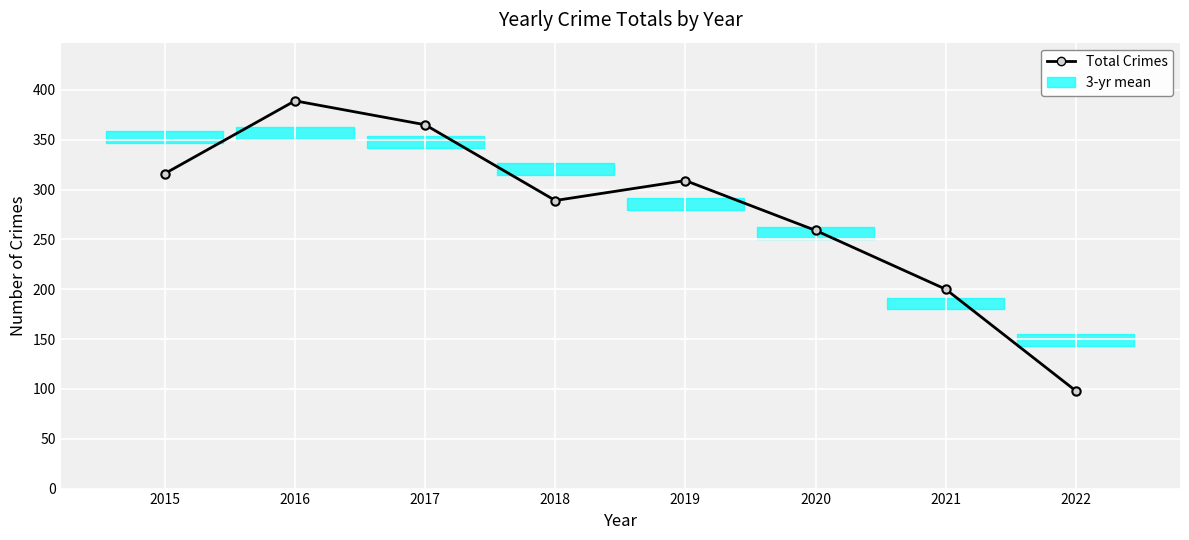

Which category has the lowest value across all series?

2022